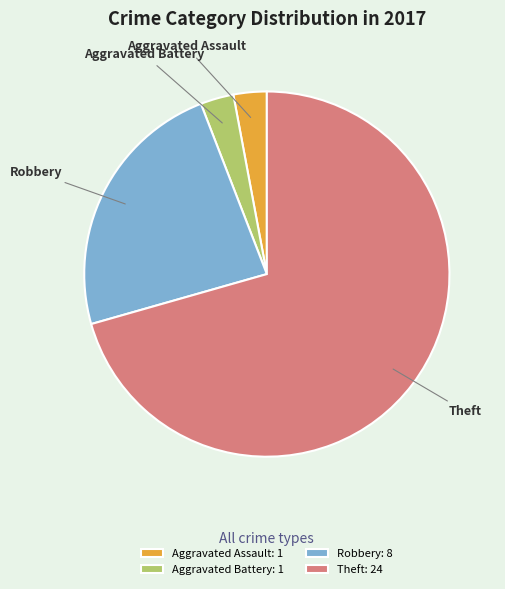

Is the sum of Theft and Aggravated Battery greater than half?

Yes